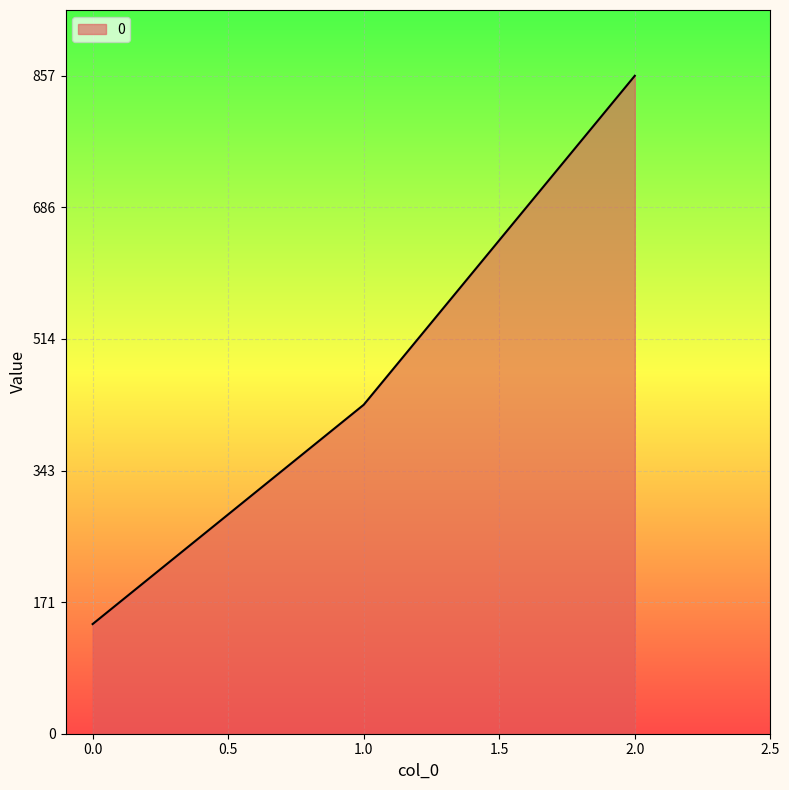

What is the difference between the maximum and minimum values?

714.3